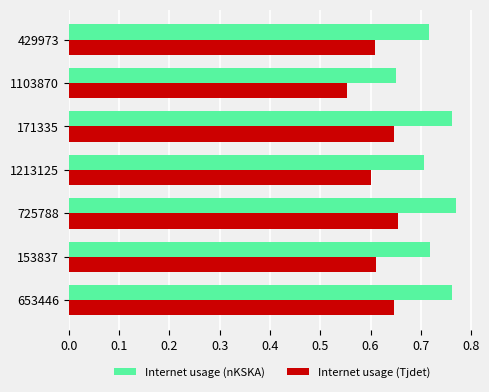

Which series changed the most between 153837 and 725788?

Internet usage (nKSKA)